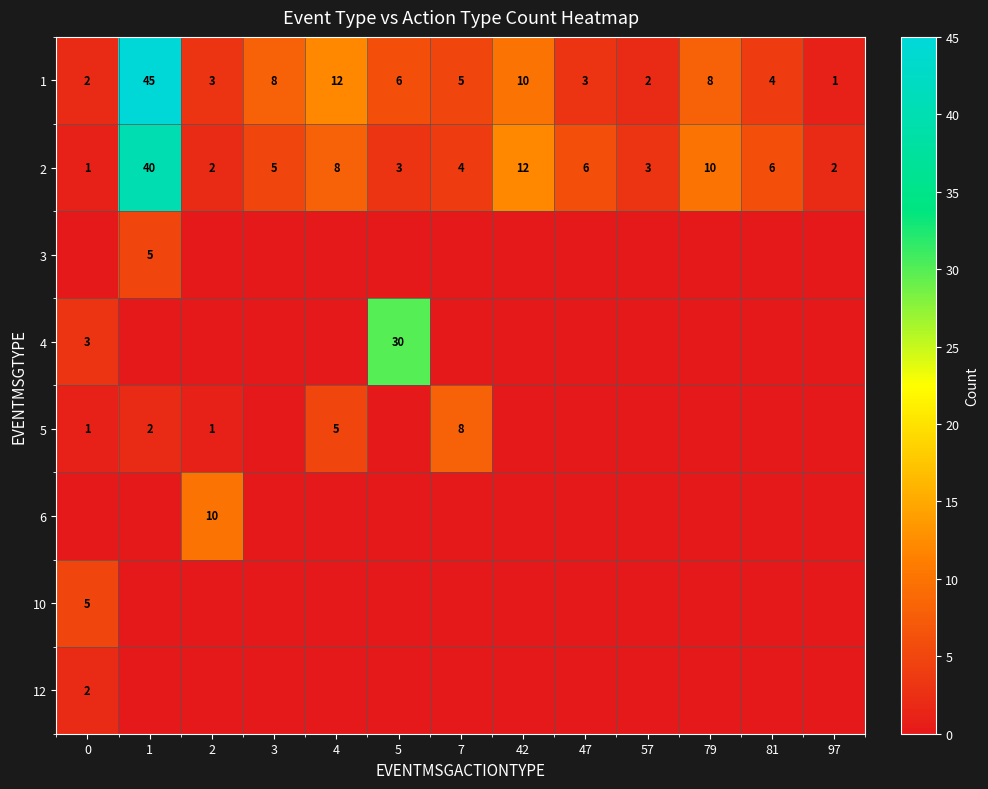

What is the difference between the maximum and minimum values in the 1 series?

44